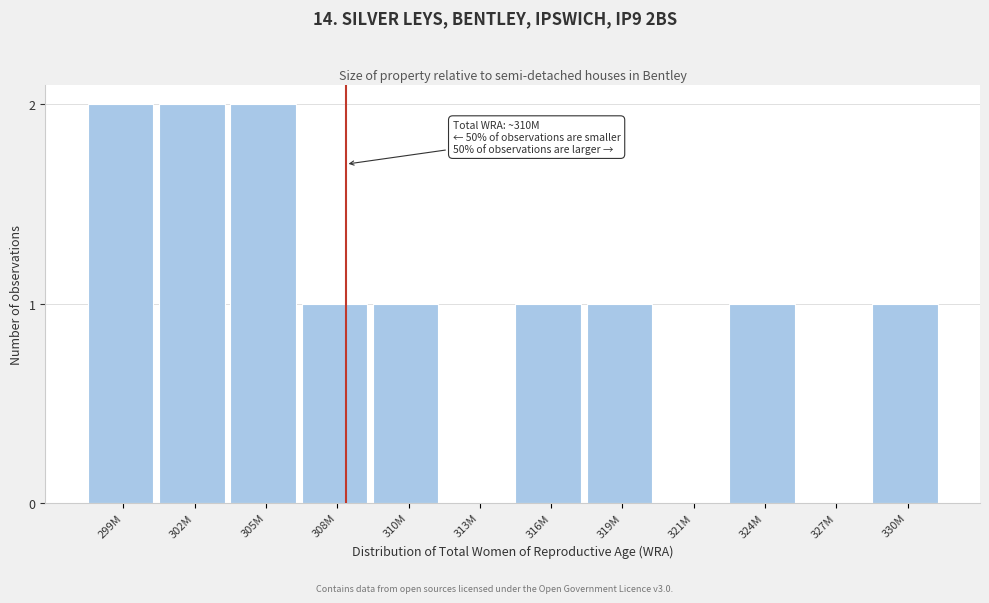

Which has a higher value, 305M or 308M?

305M